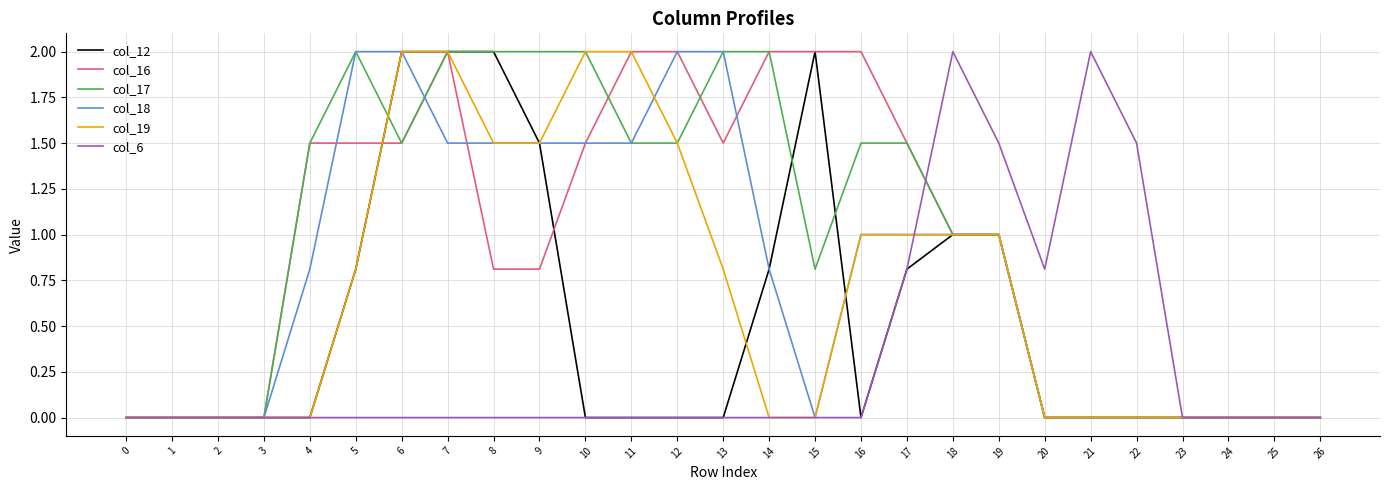

How many lines are shown in the chart?

6